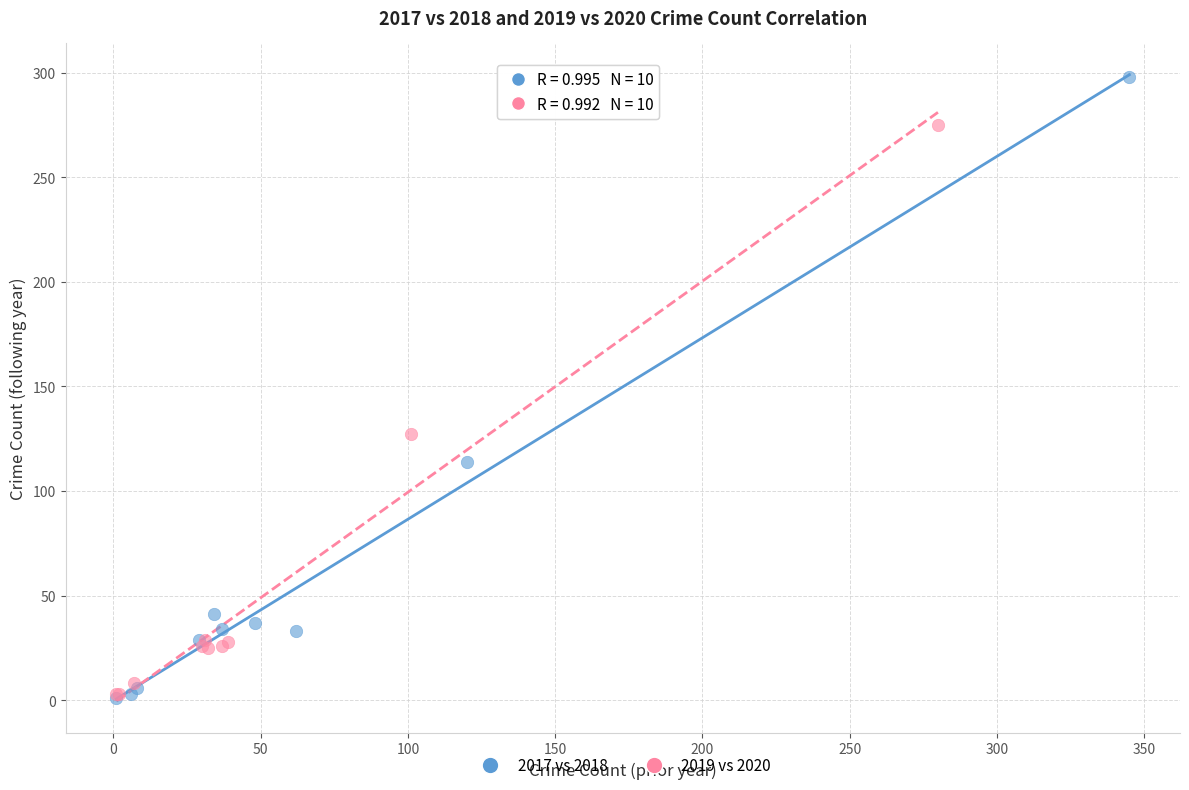

Which series contains the highest Y value?

2017 vs 2018